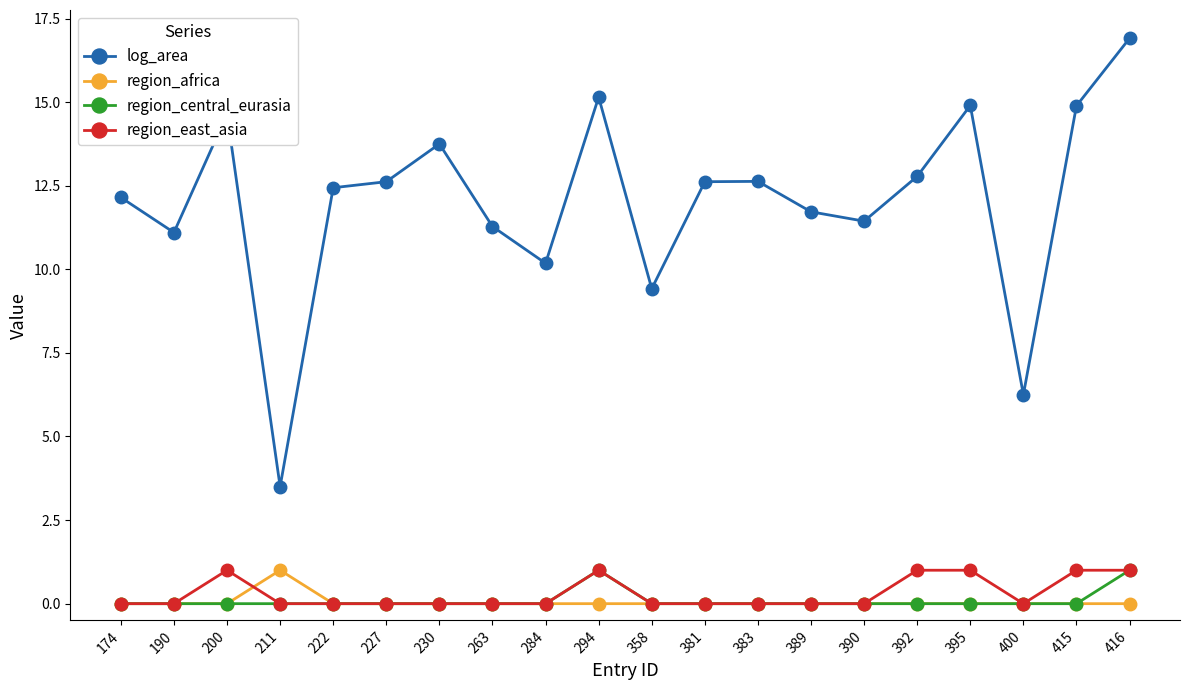

Is it true that region_africa equals 0.0 at 389?

True